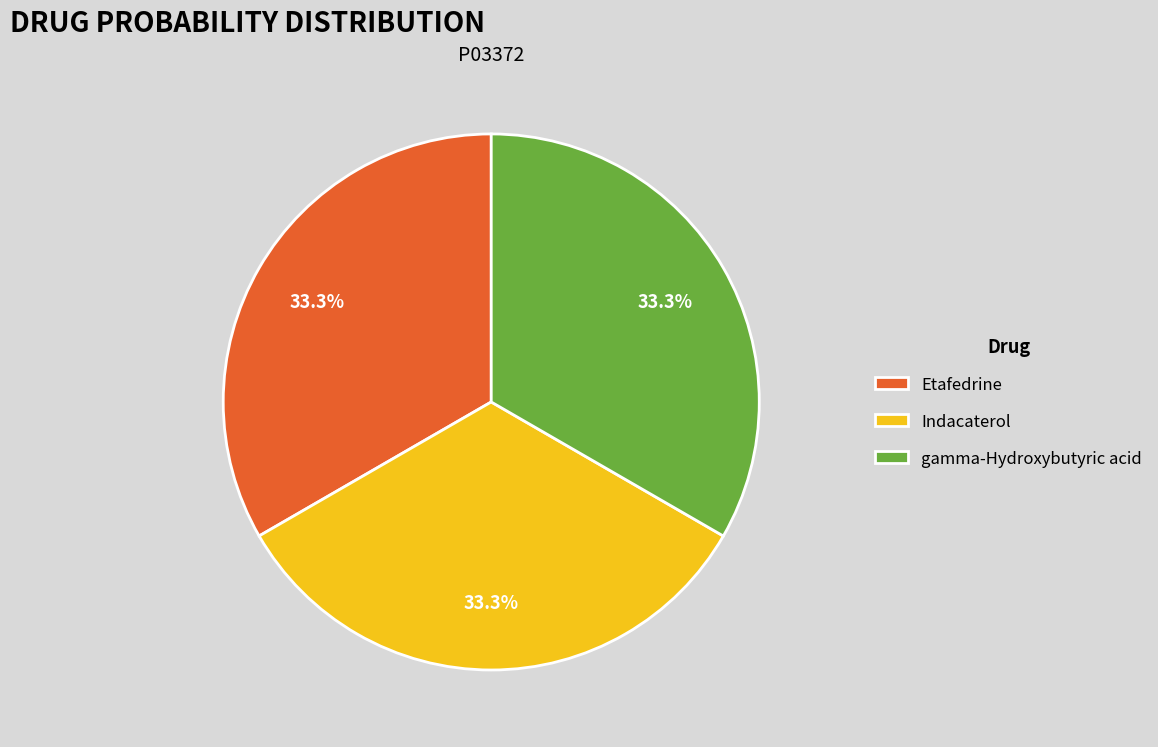

The gamma-Hydroxybutyric acid slice represents 33% of the pie. True or false?

True